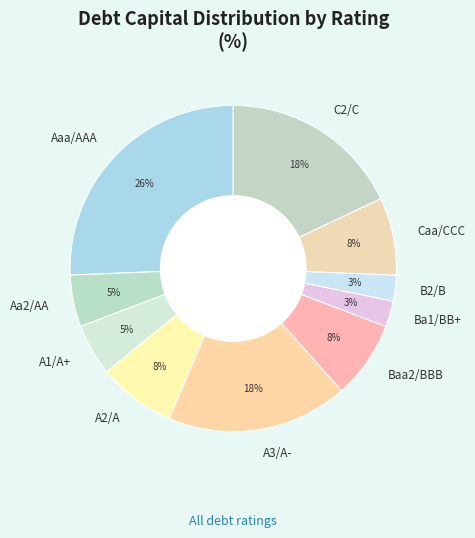

What percentage is the Baa2/BBB slice, to the nearest percent?

8%